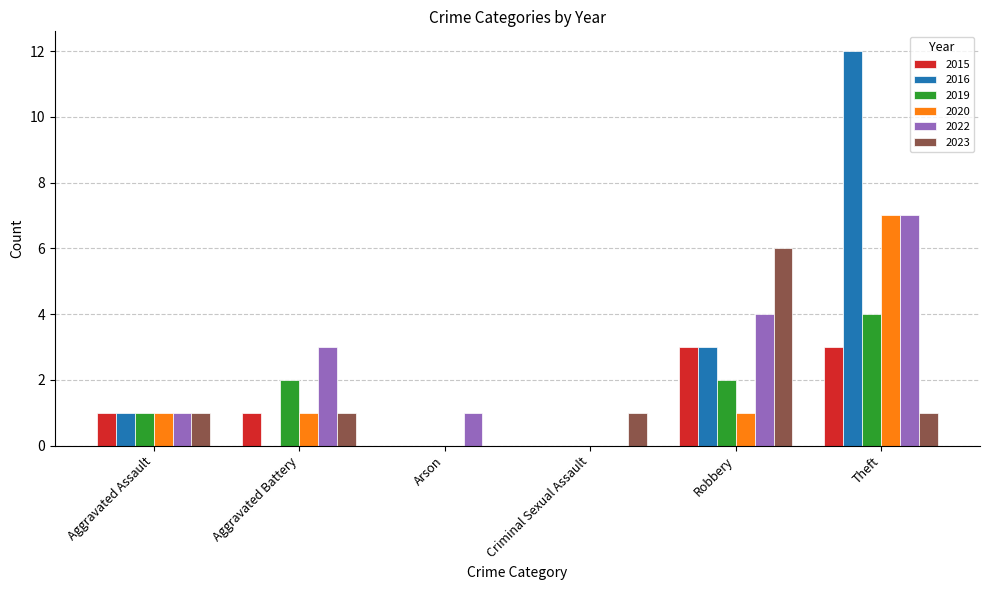

The 2023 series shows 1 at Aggravated Assault. True or false?

True